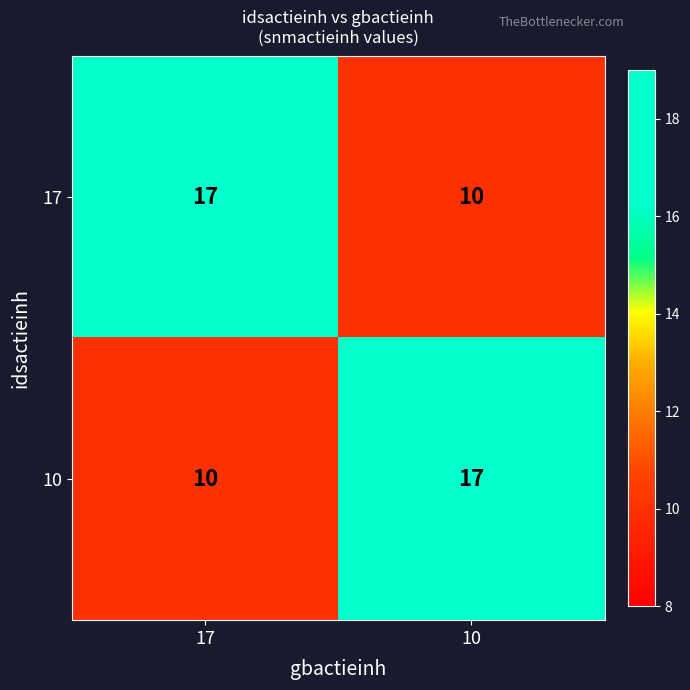

The value of 10 at 10 is 30. True or false?

False